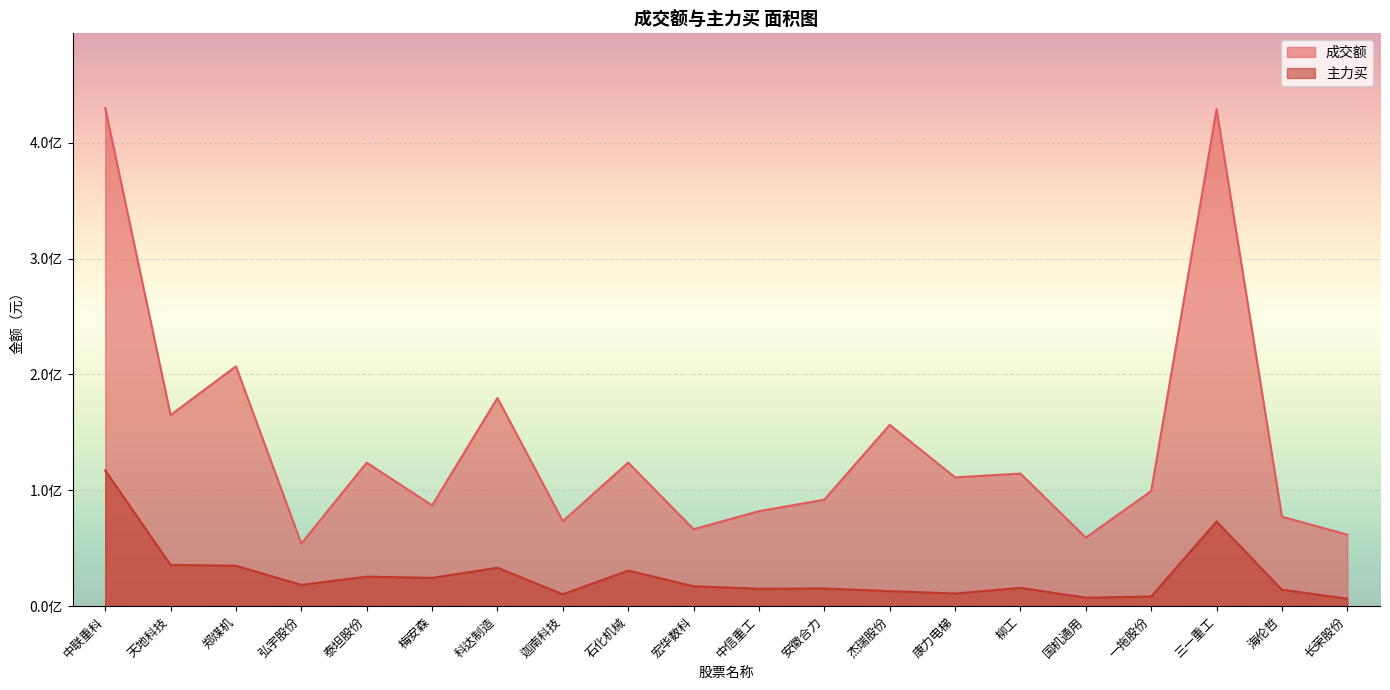

How many interior local valleys does the 成交额 series have?

7